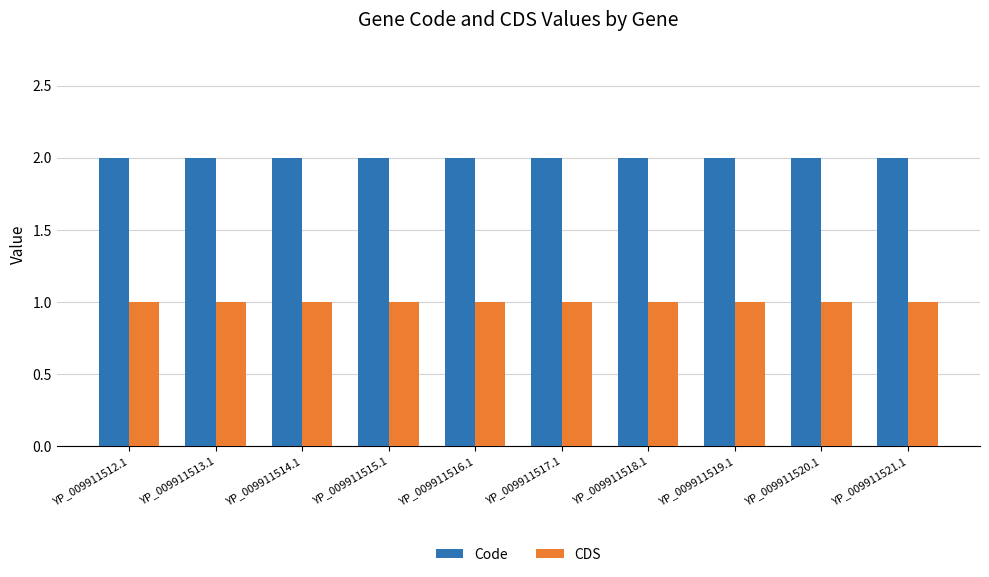

Is it true that Code equals 1 at YP_009911514.1?

False